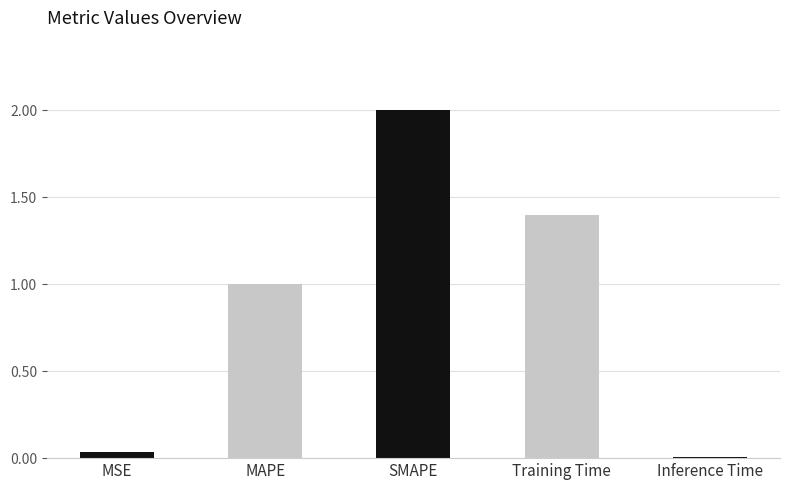

Which label corresponds to the smallest value in the chart?

Inference Time